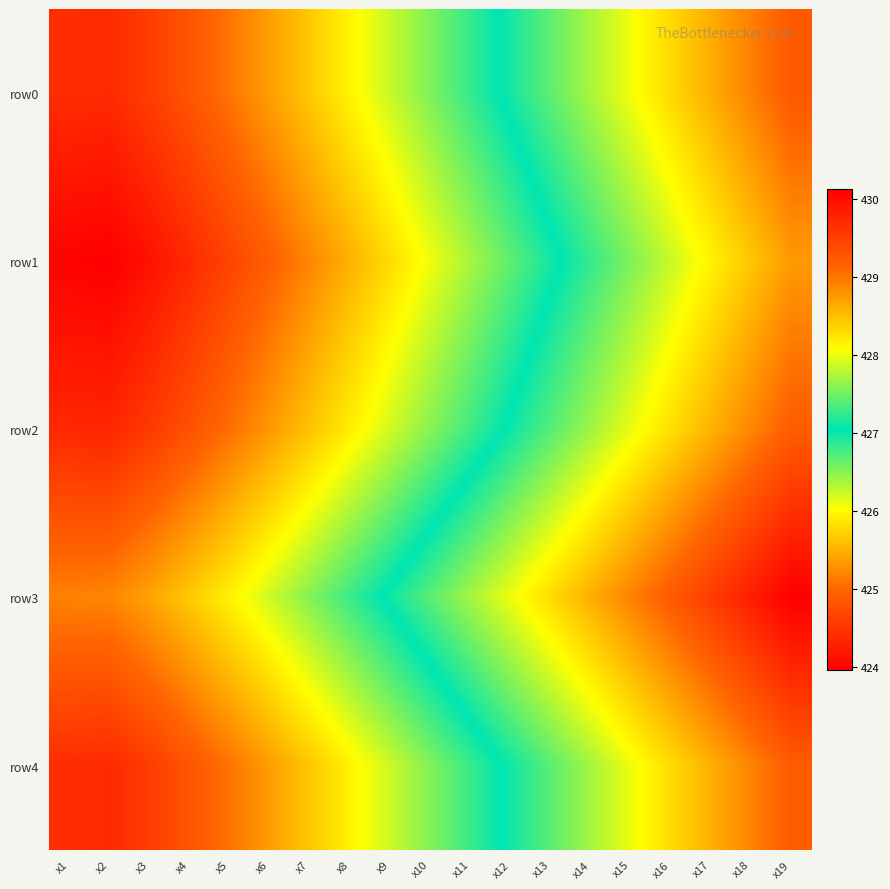

How many categories are shown in the chart?

19